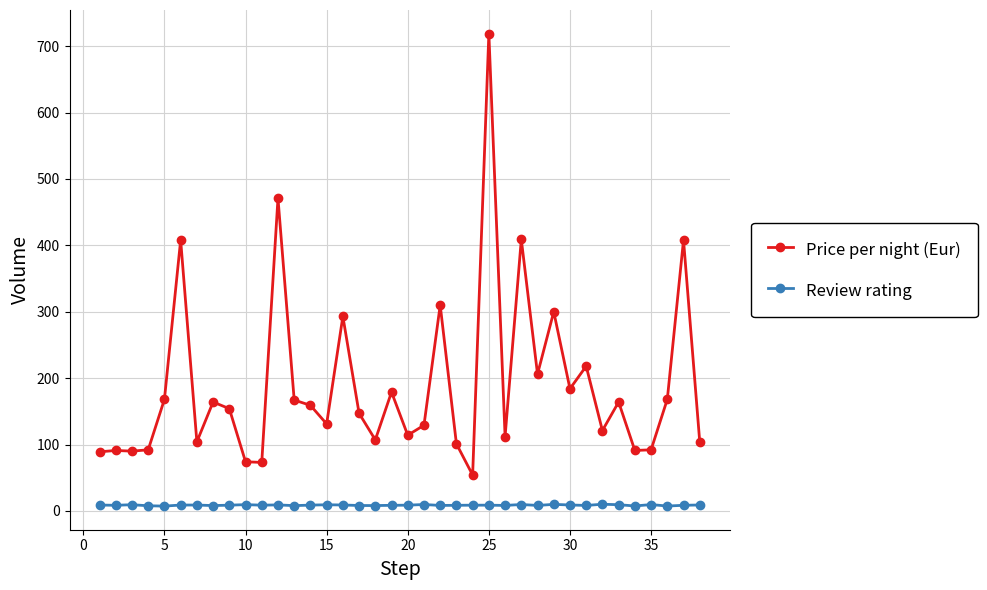

Which series has the largest range (max minus min)?

Price per night (Eur)